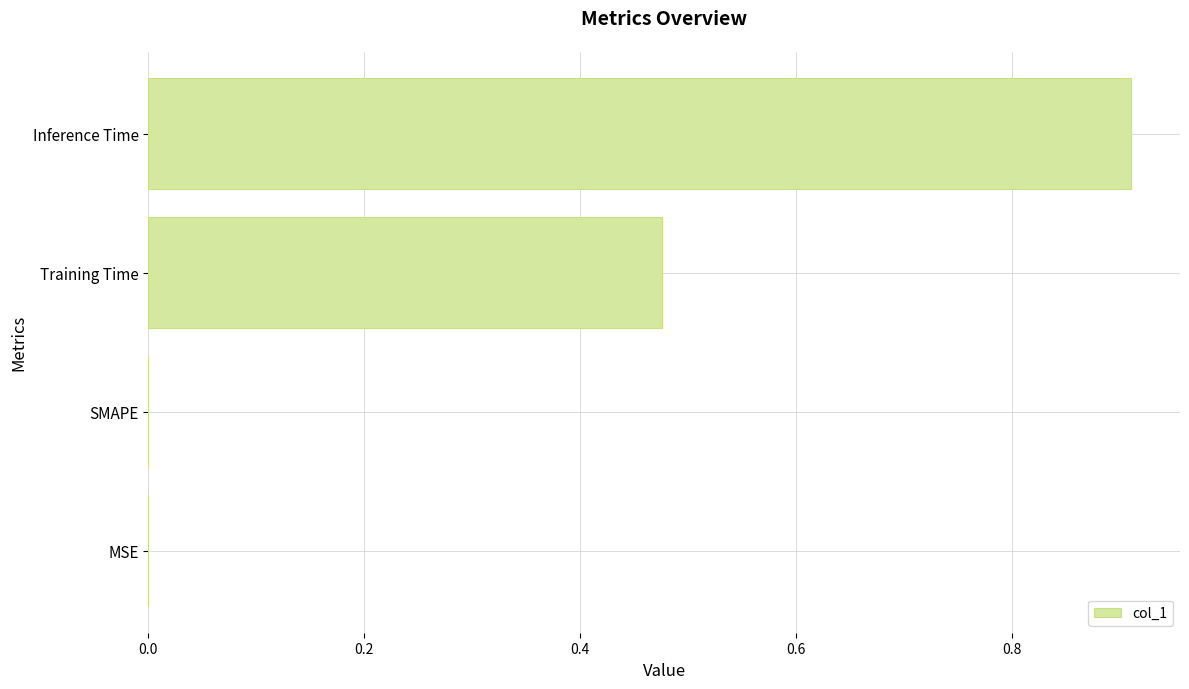

What is the change in value from MSE to Inference Time?

+0.9